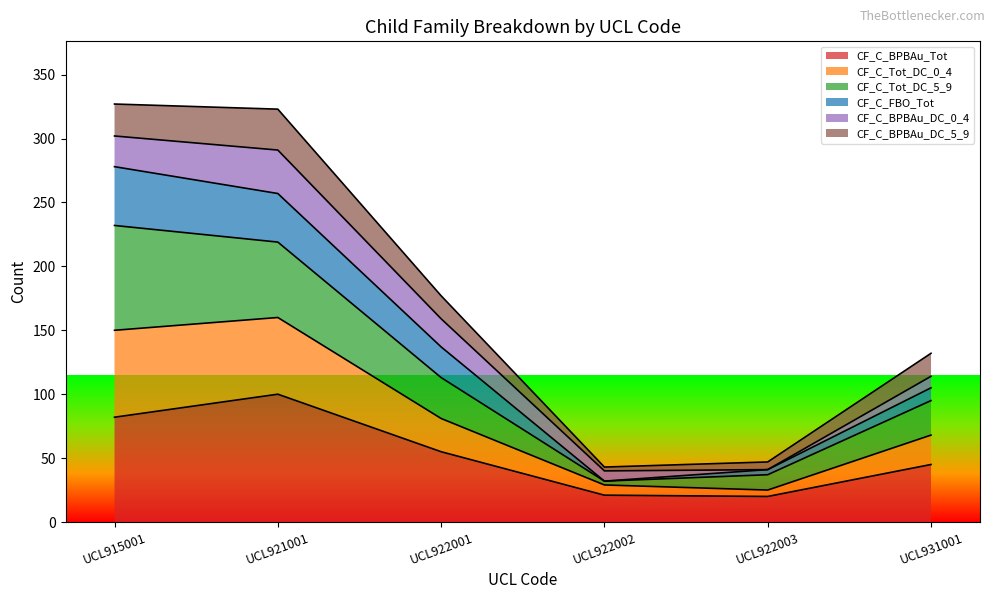

Is it true that CF_C_FBO_Tot equals 257 at UCL921001?

True